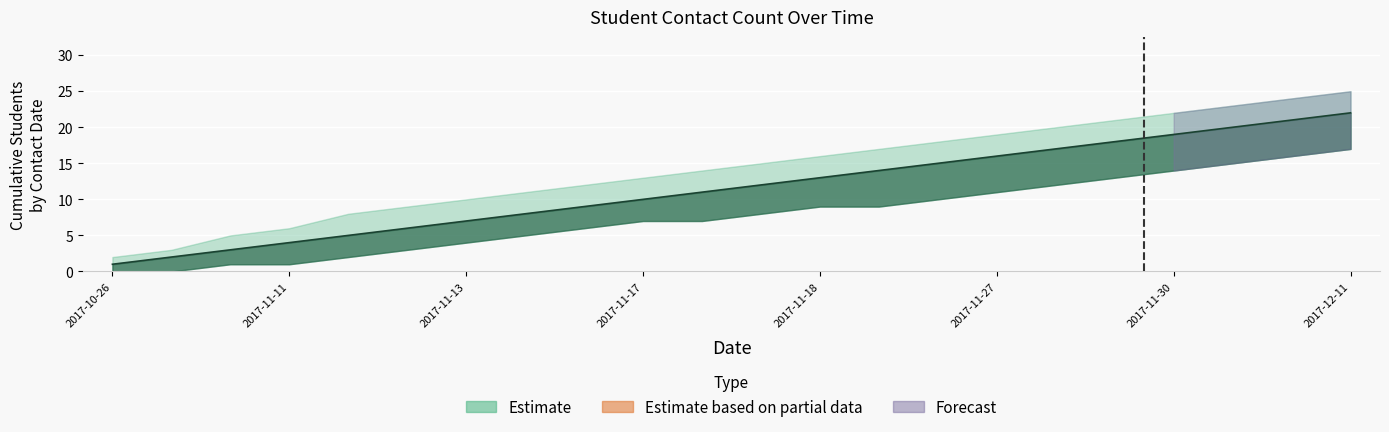

What is the total value across all series at 2017-12-04?

61